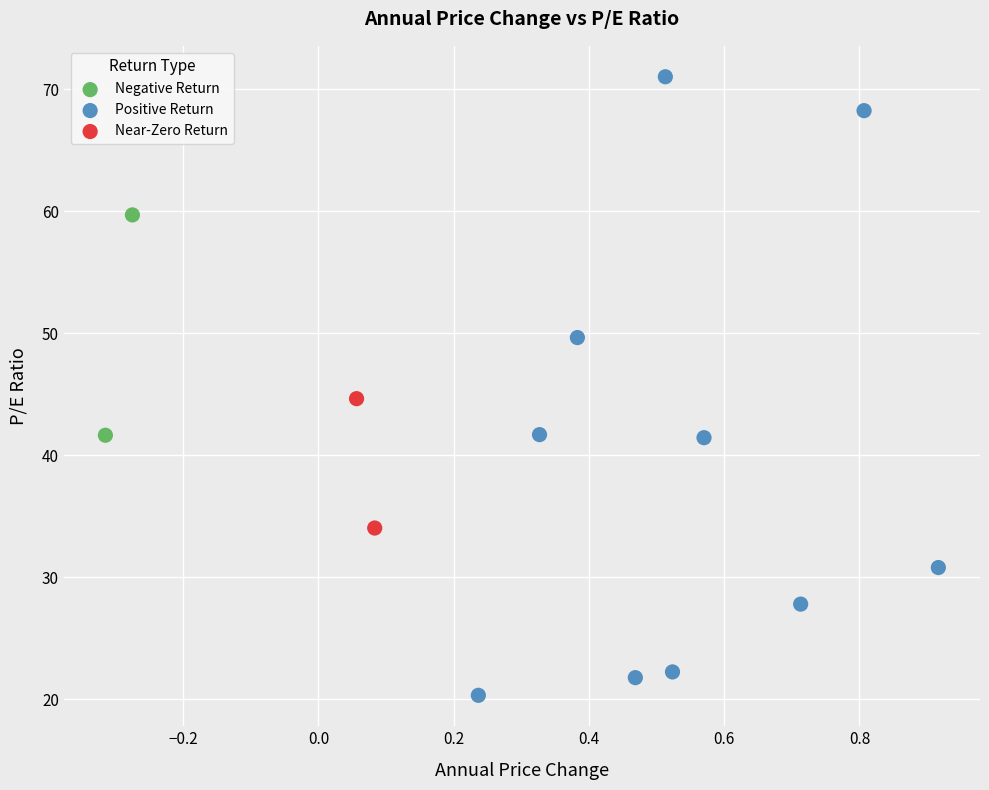

Which series contains the highest Y value?

Positive Return